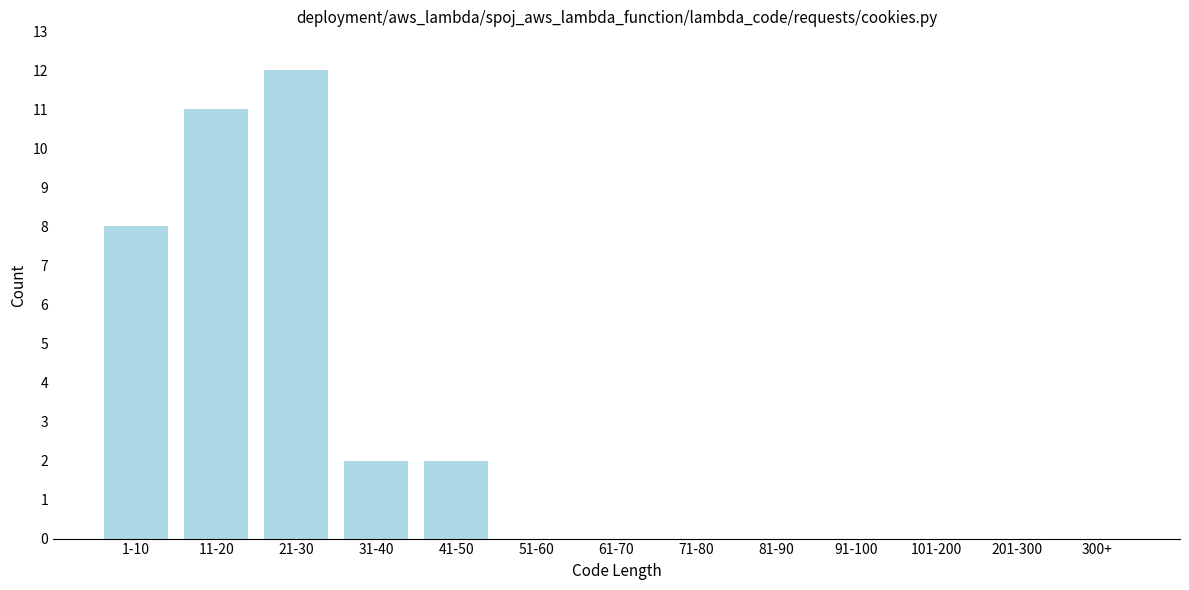

Reading left to right, transcribe all the data shown in this chart.

1-10=8	11-20=11	21-30=12	31-40=2	41-50=2	51-60=0	61-70=0	71-80=0	81-90=0	91-100=0	101-200=0	201-300=0	300+=0